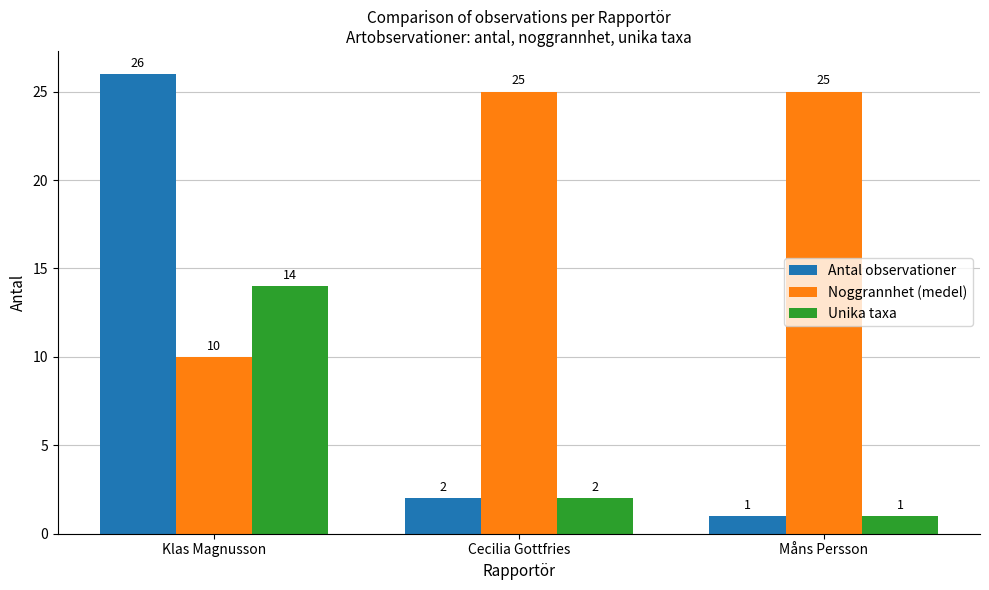

What is the lowest value of the Noggrannhet (medel) series?

10